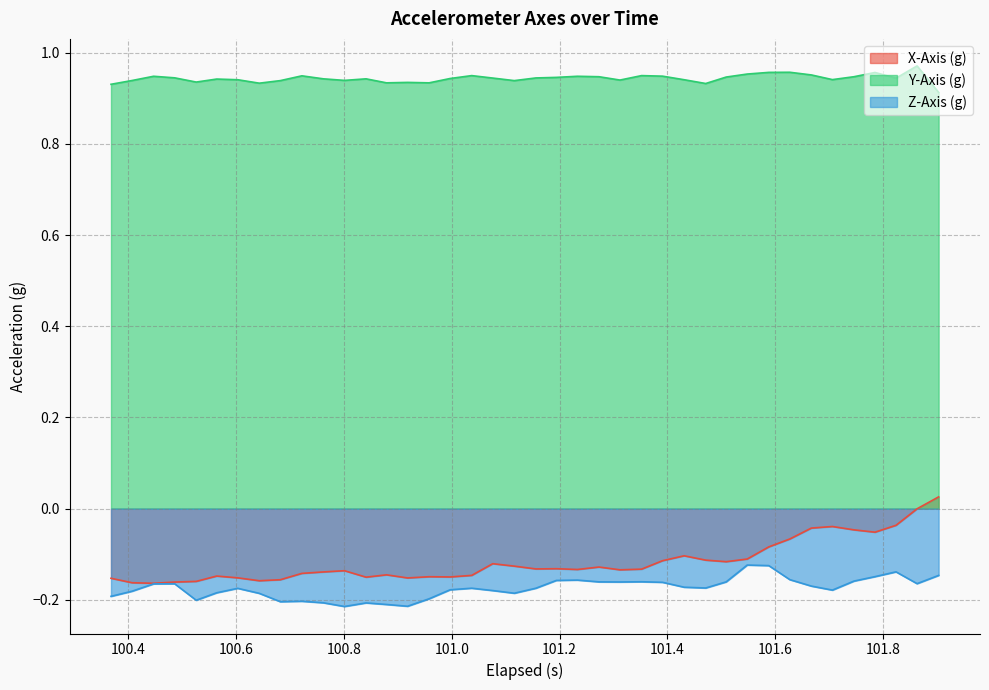

What is the highest value of the Y-Axis (g) series?

1.0